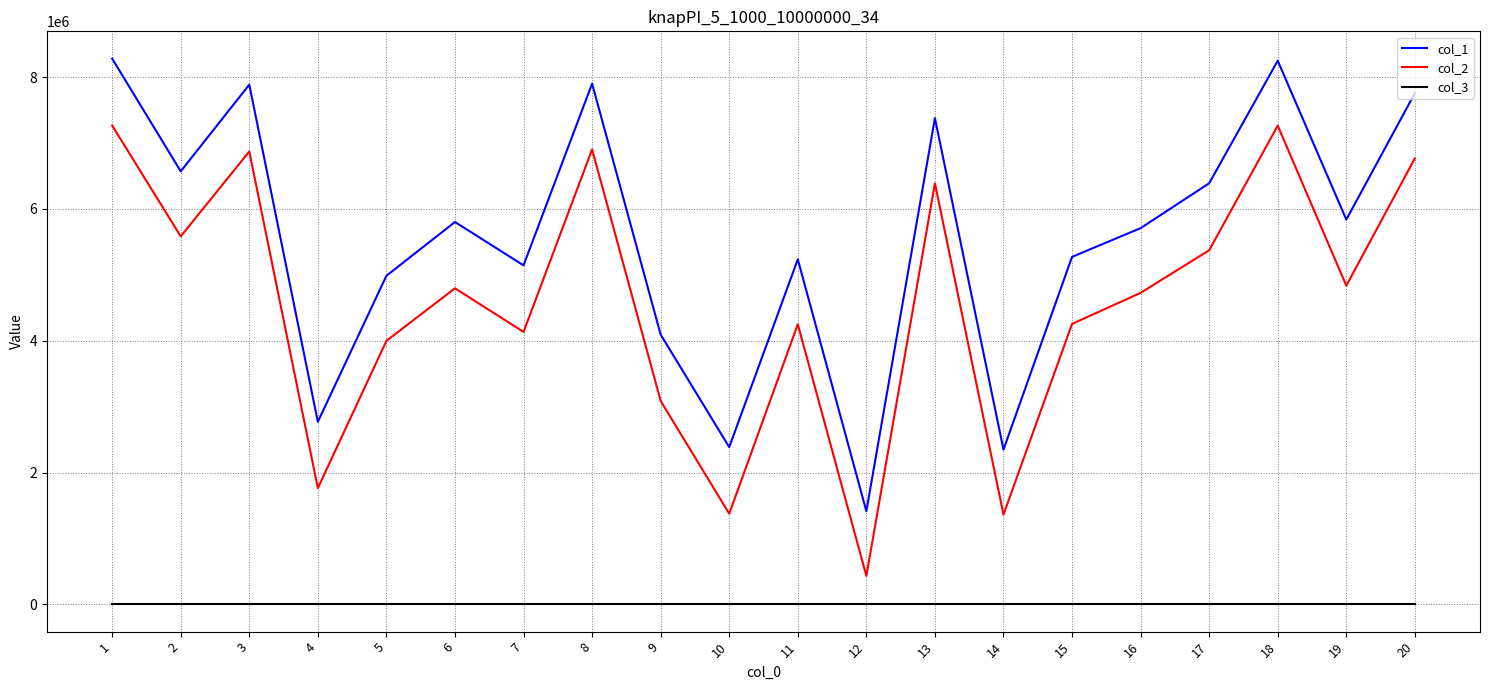

How many categories are shown in the chart?

20